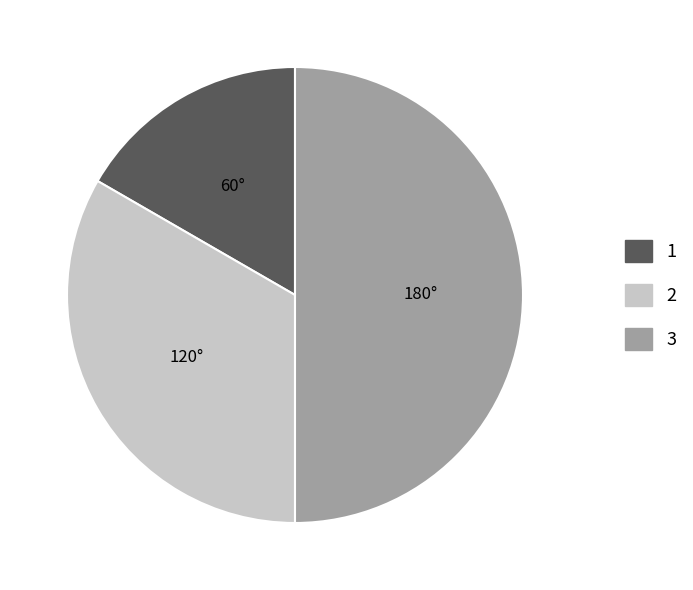

How many slices are in this pie chart?

3